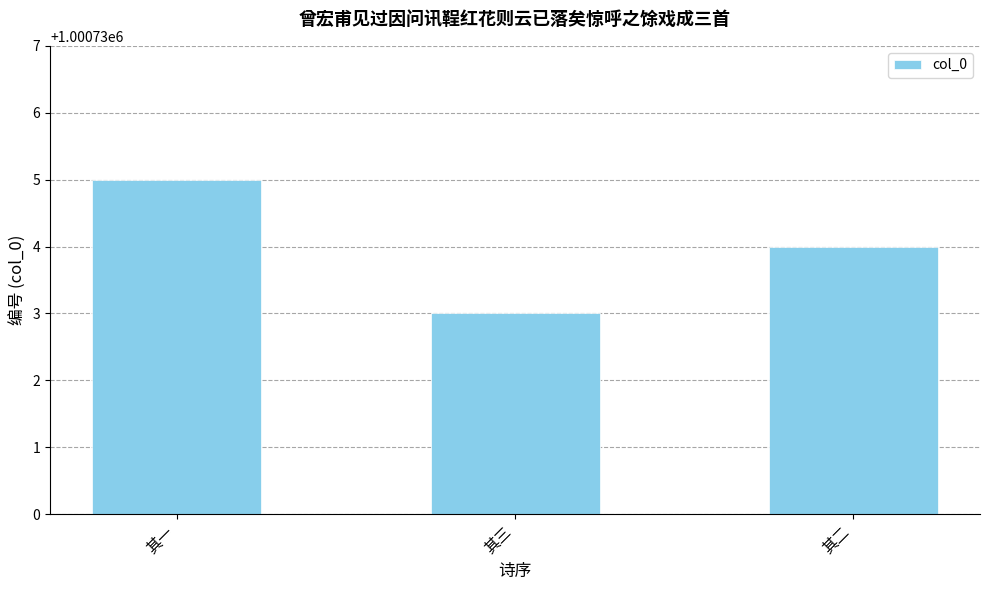

What is the difference between the maximum and minimum values?

2